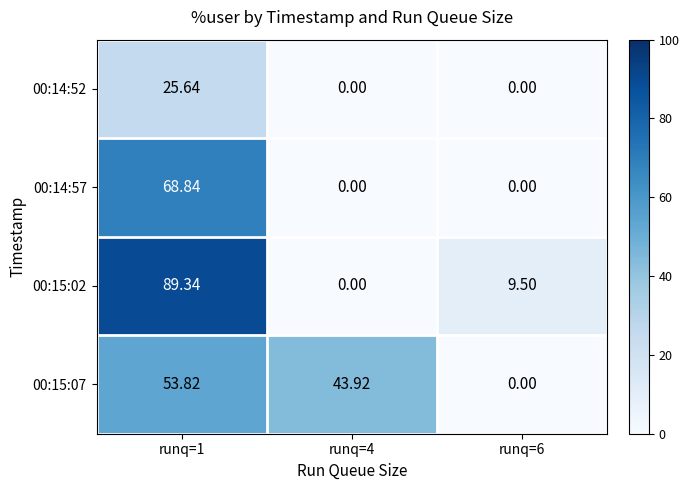

What is the greatest value displayed?

89.3